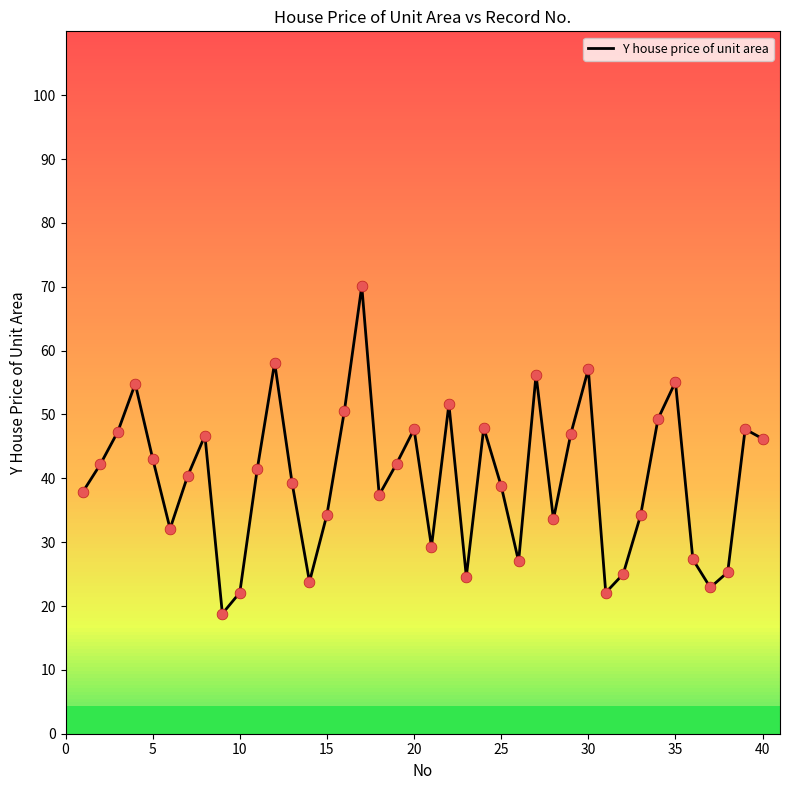

What is the maximum value shown in the chart?

70.1